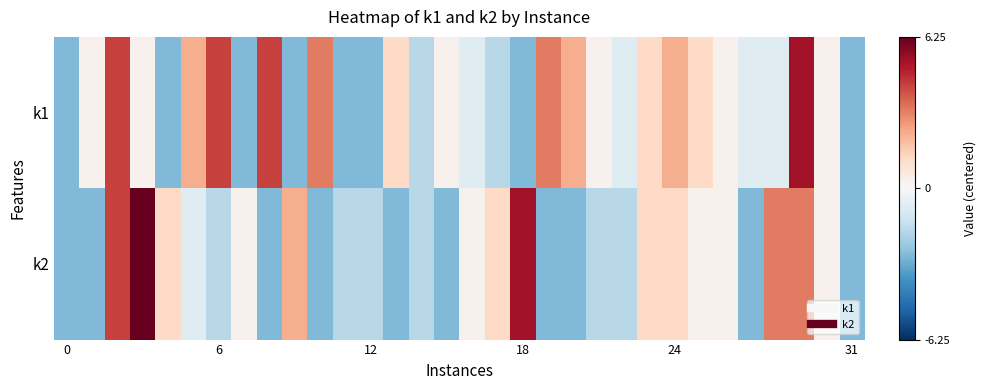

Which series has the largest range (max minus min)?

k2